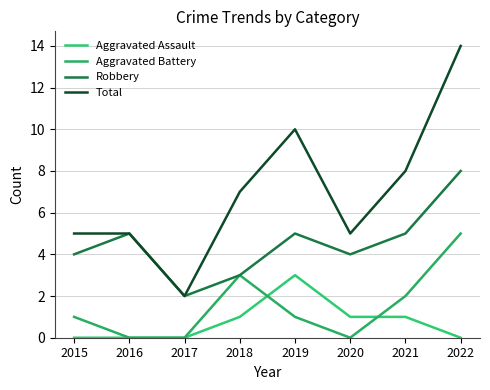

Reading right to left, extract all data points from this chart.

Aggravated Assault: 0	1	1	3	1	0	0	0
Aggravated Battery: 5	2	0	1	3	0	0	1
Robbery: 8	5	4	5	3	2	5	4
Total: 14	8	5	10	7	2	5	5